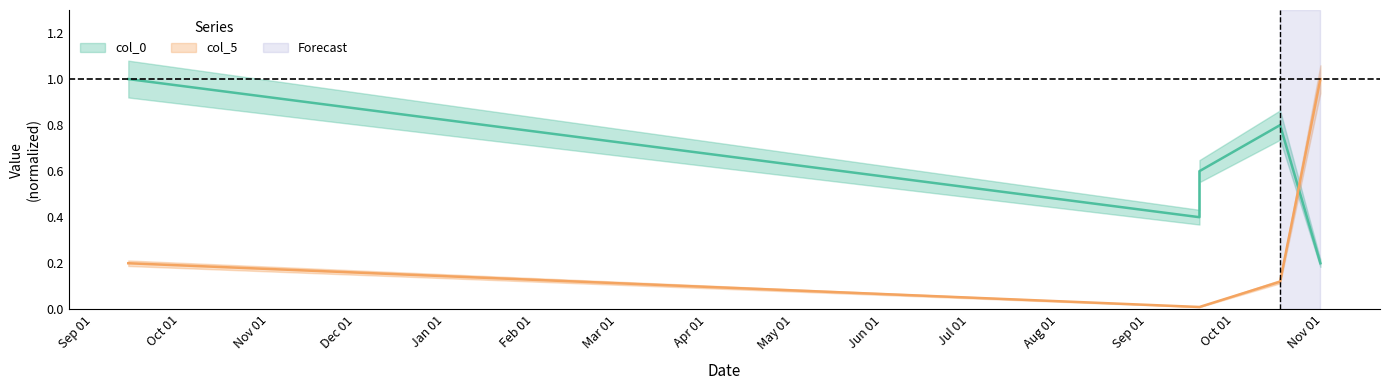

How many lines are shown in the chart?

2